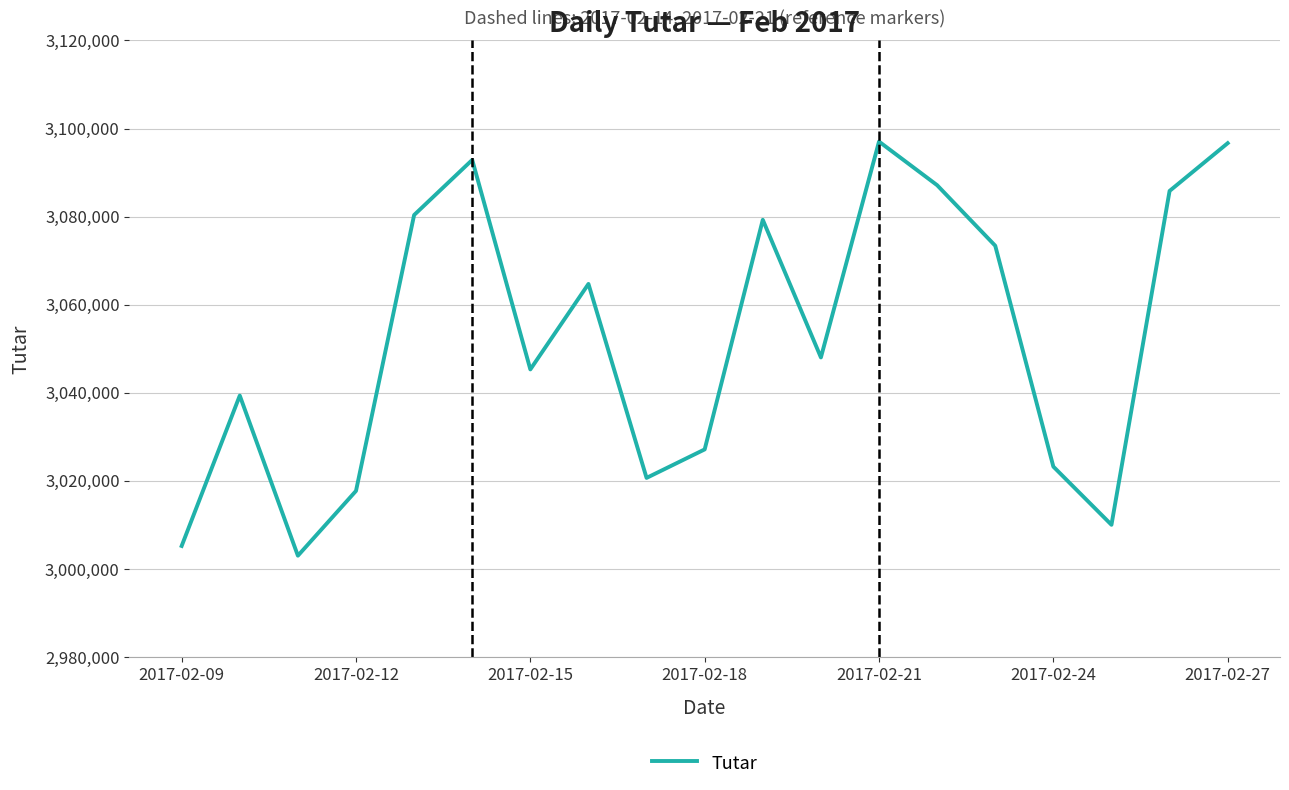

What is the difference between the maximum and minimum values?

94029